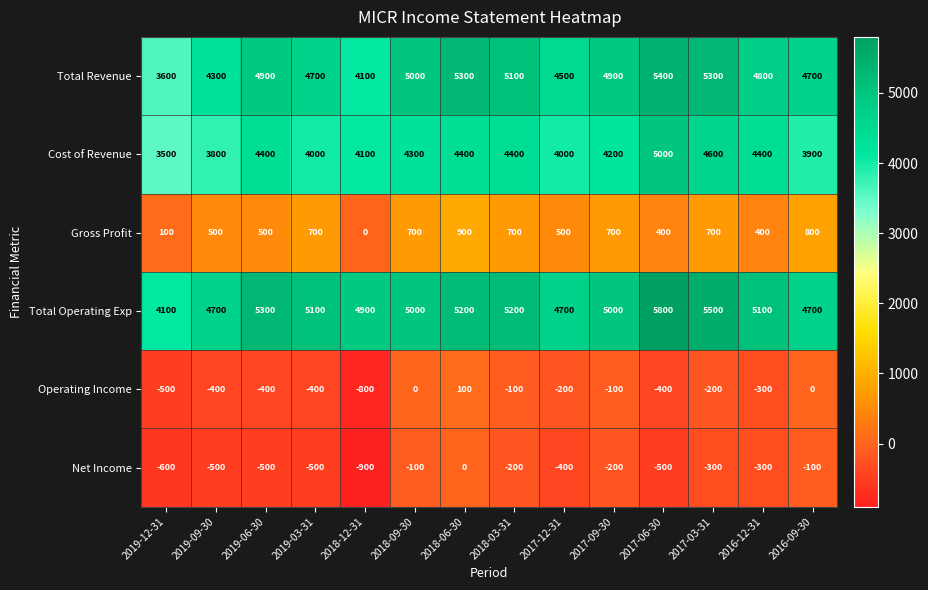

What is the minimum value shown in the chart?

-900